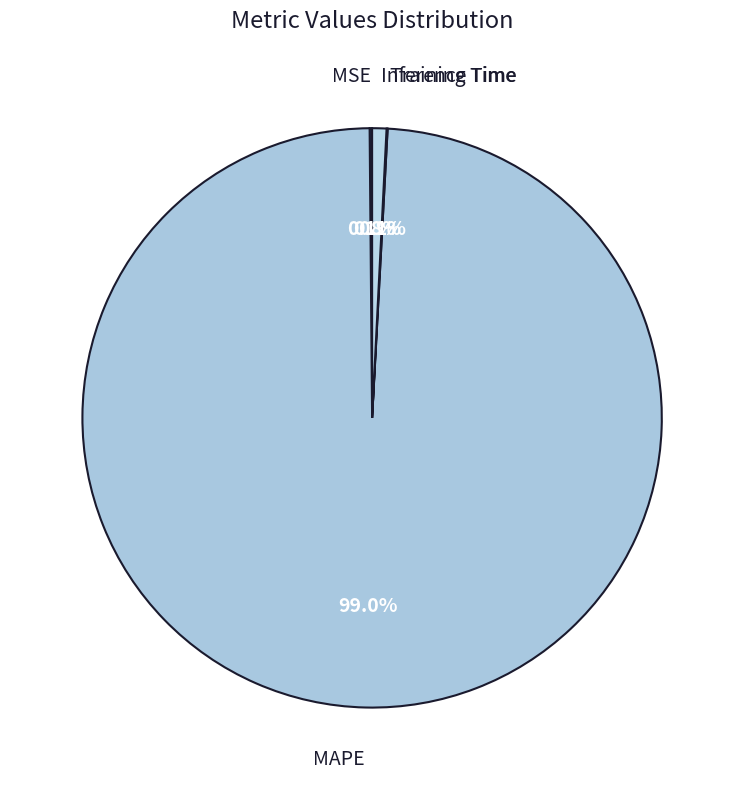

What percentage is the MAPE slice, to the nearest percent?

99%